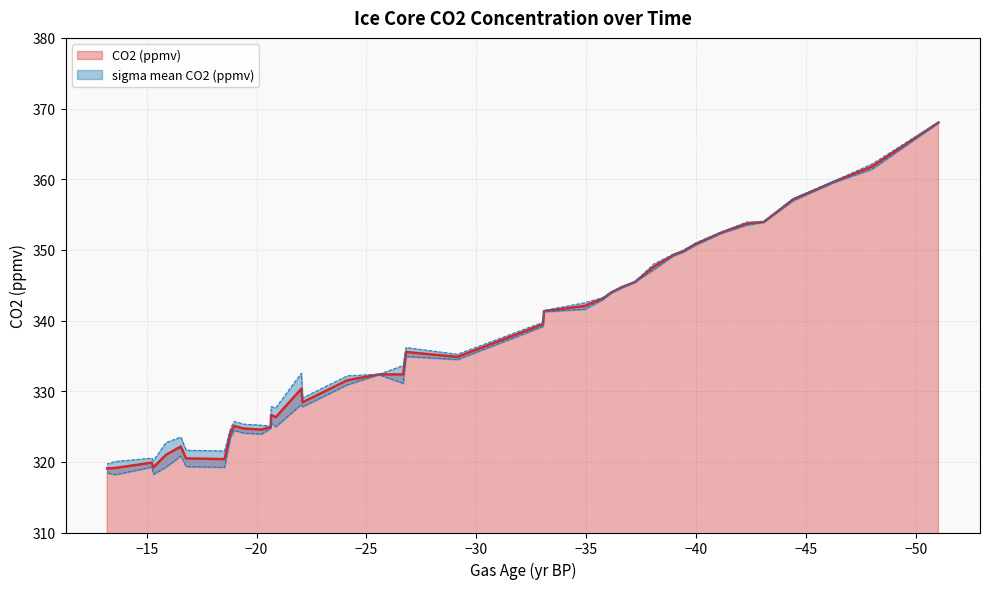

What is the average value?

336.7